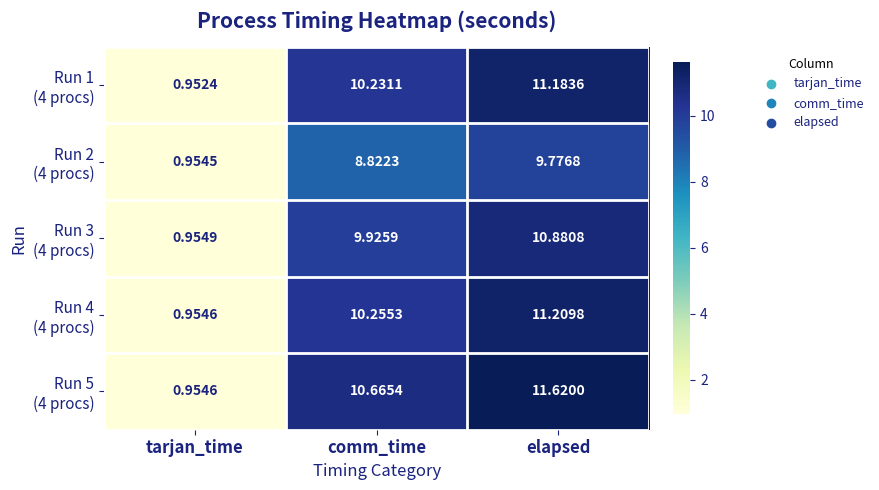

Which label corresponds to the largest value in the chart?

elapsed